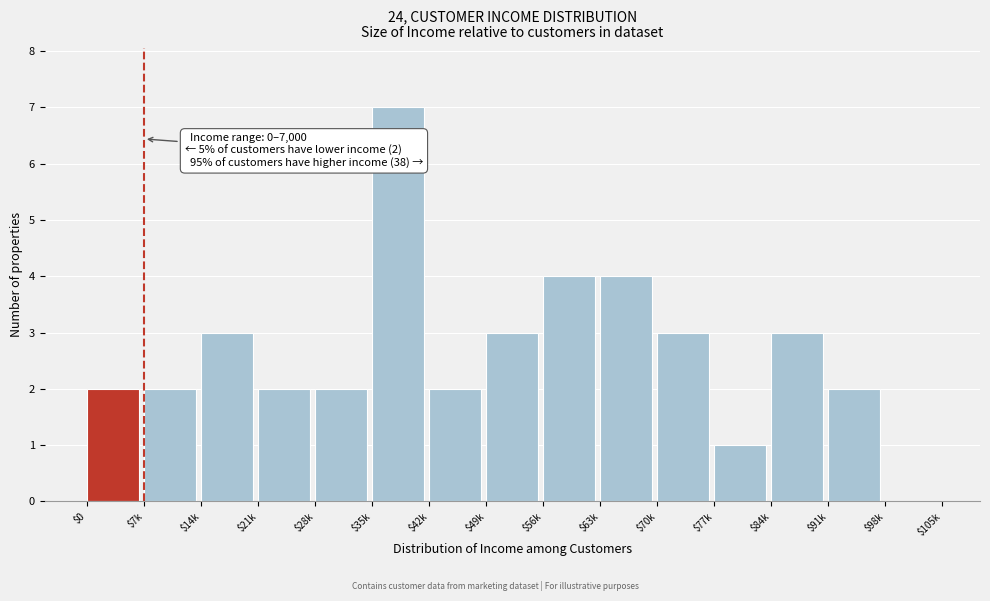

The value at $42k is 3. True or false?

False